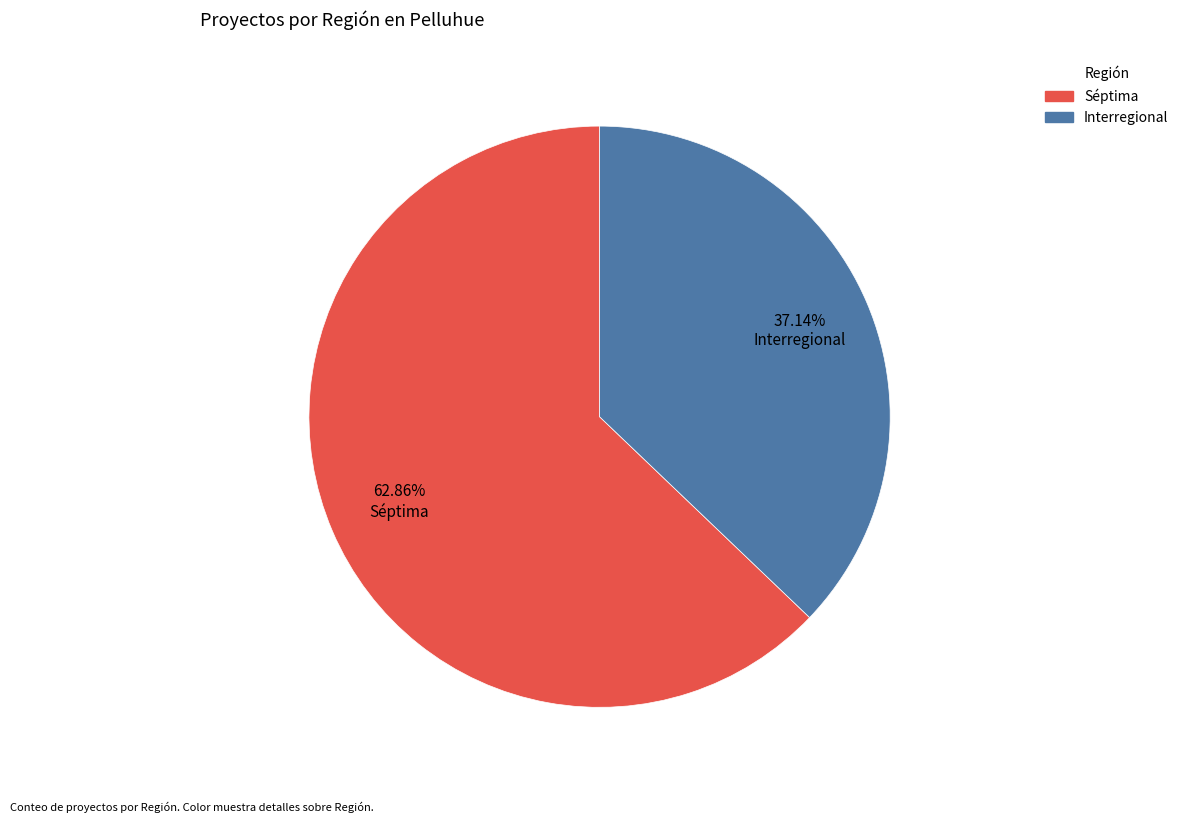

Combined, do Interregional and Séptima account for over 50%?

Yes